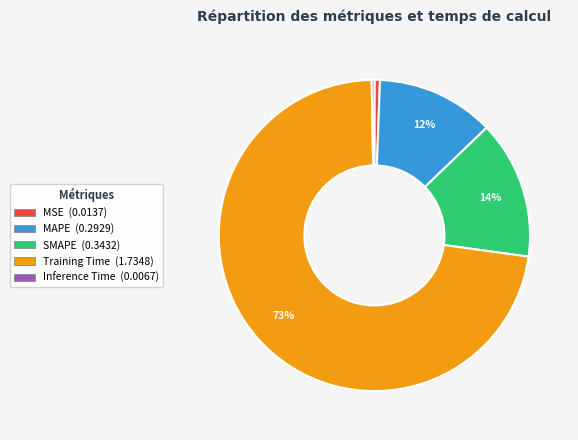

Combined, do MAPE and MSE account for over 50%?

No